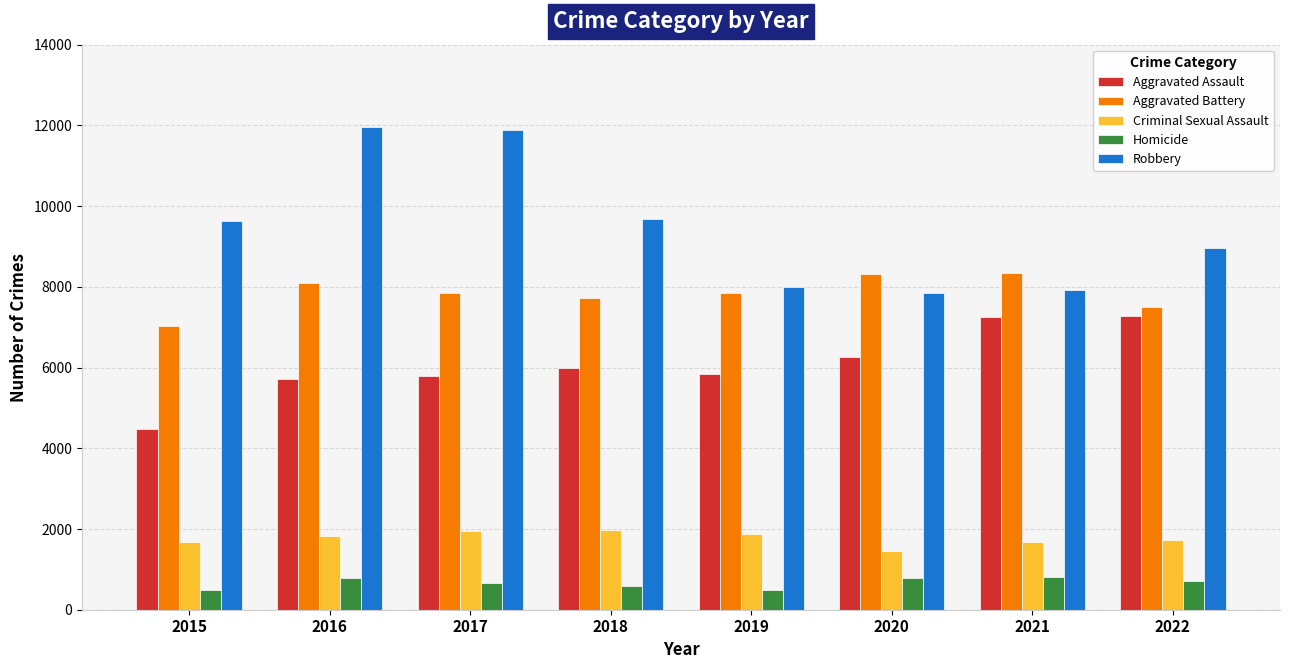

Is it true that Homicide equals 1381 at 2021?

False